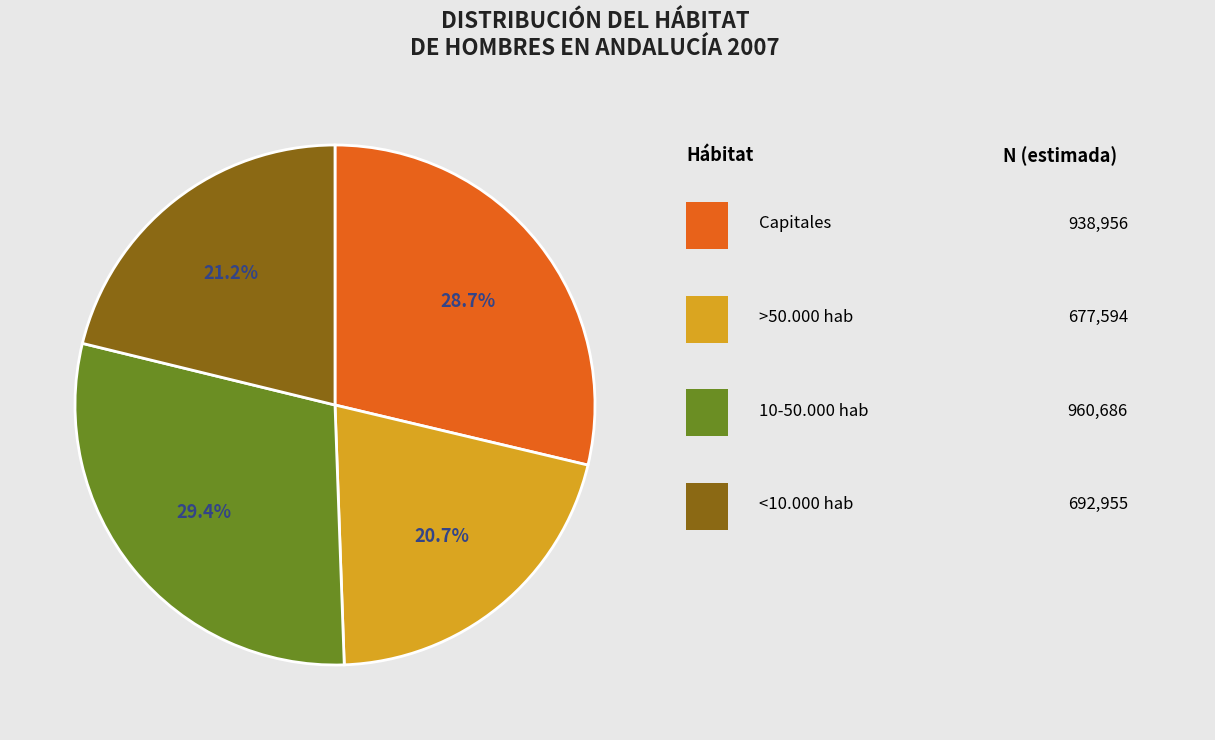

Does any single category account for the majority?

No